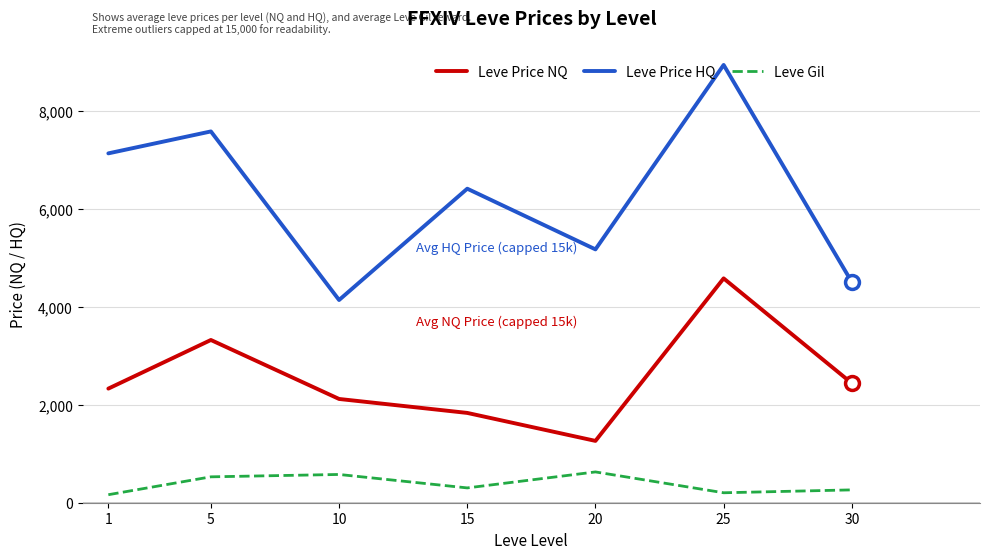

How many values in the Leve Price HQ series exceed 6407?

4